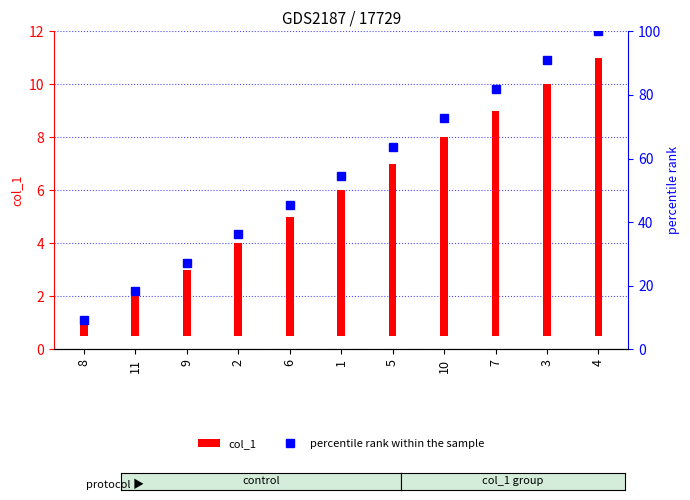

The value of percentile rank within the sample at 6 is 26.8. True or false?

False